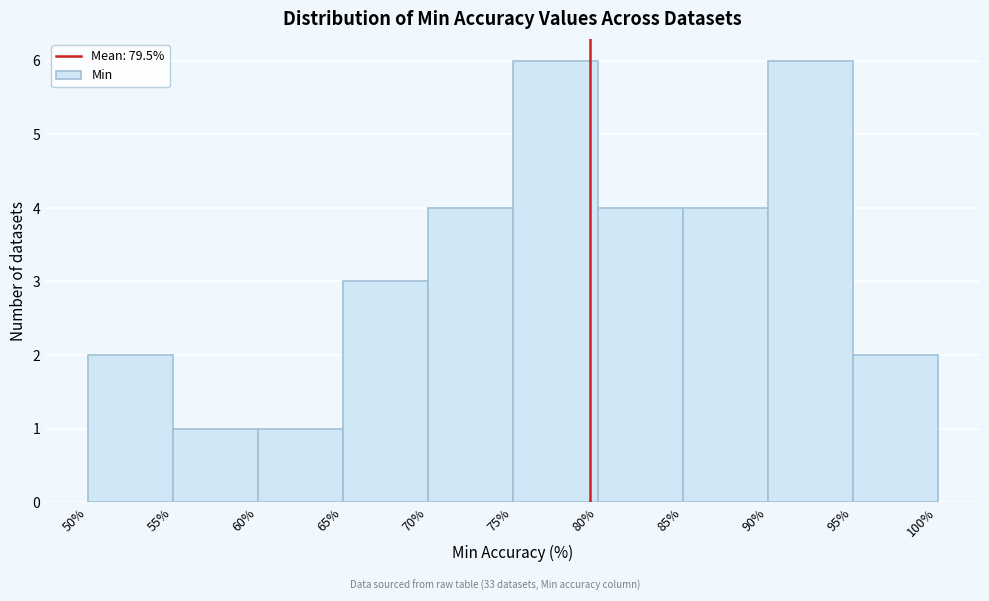

Reading left to right, transcribe this chart: for each bar, give the range it covers on the x-axis and its height. The values are not printed on the chart, so give them approximately, as read against the axis.

50% to 55%: 2
55% to 60%: 1
60% to 65%: 1
65% to 70%: 3
70% to 75%: 4
75% to 80%: 6
80% to 85%: 4
85% to 90%: 4
90% to 95%: 6
95% to 100%: 2